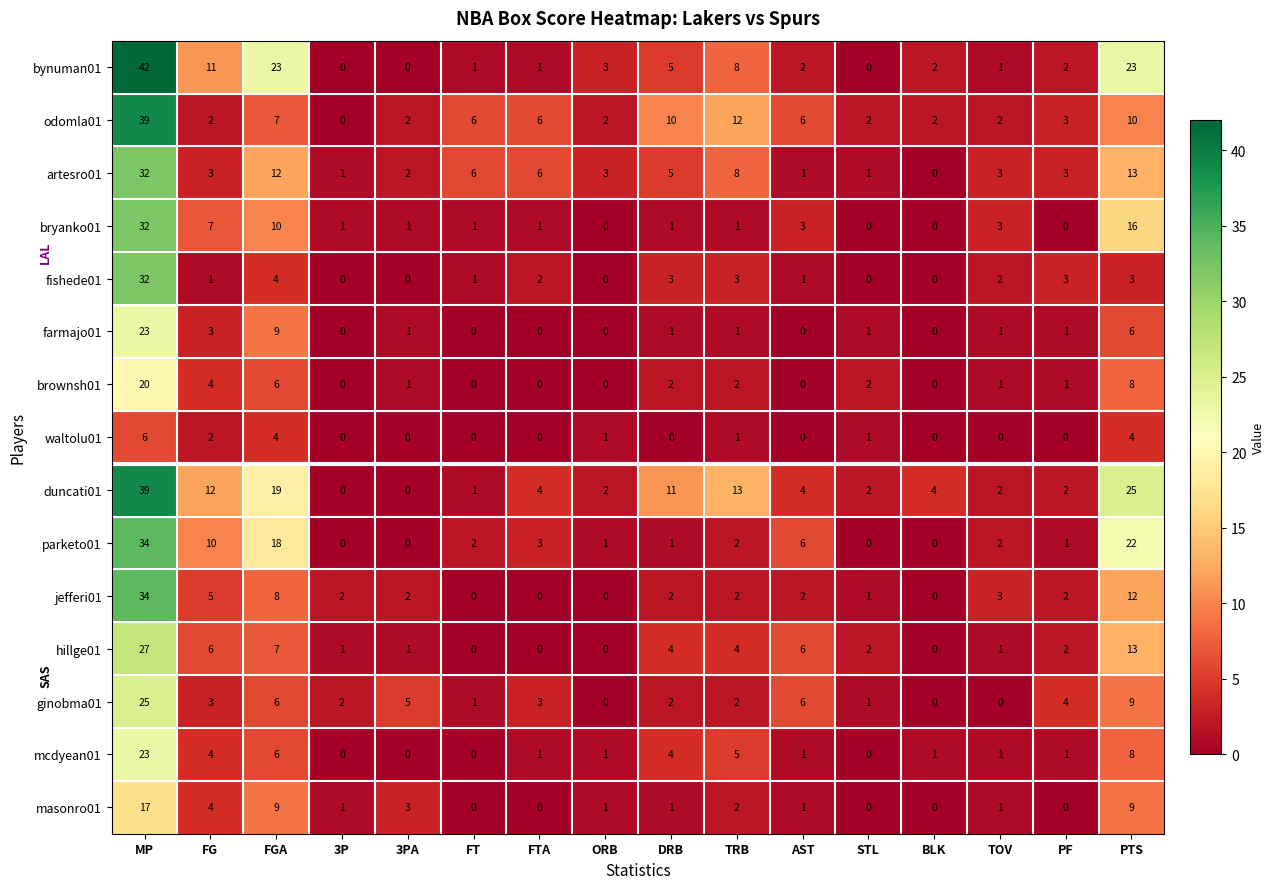

At which label is fishede01 closest to 16?

FGA